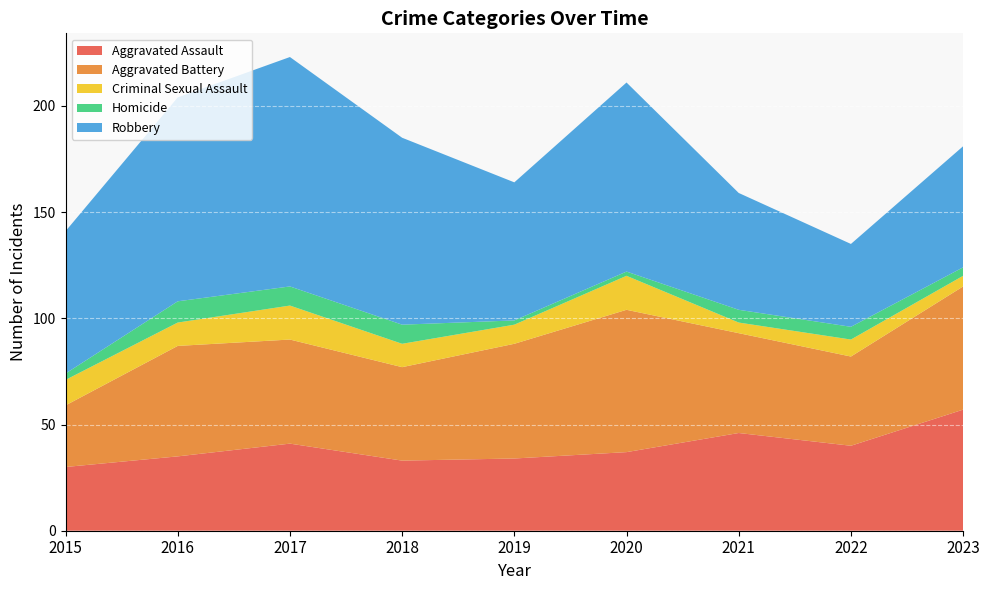

Reading right to left, extract all data points from this chart.

Aggravated Assault: 2023=57	2022=40	2021=46	2020=37	2019=34	2018=33	2017=41	2016=35	2015=30
Aggravated Battery: 2023=58	2022=42	2021=47	2020=67	2019=54	2018=44	2017=49	2016=52	2015=29
Criminal Sexual Assault: 2023=5	2022=8	2021=5	2020=16	2019=9	2018=11	2017=16	2016=11	2015=12
Homicide: 2023=4	2022=6	2021=6	2020=2	2019=2	2018=9	2017=9	2016=10	2015=3
Robbery: 2023=57	2022=39	2021=55	2020=89	2019=65	2018=88	2017=108	2016=96	2015=67